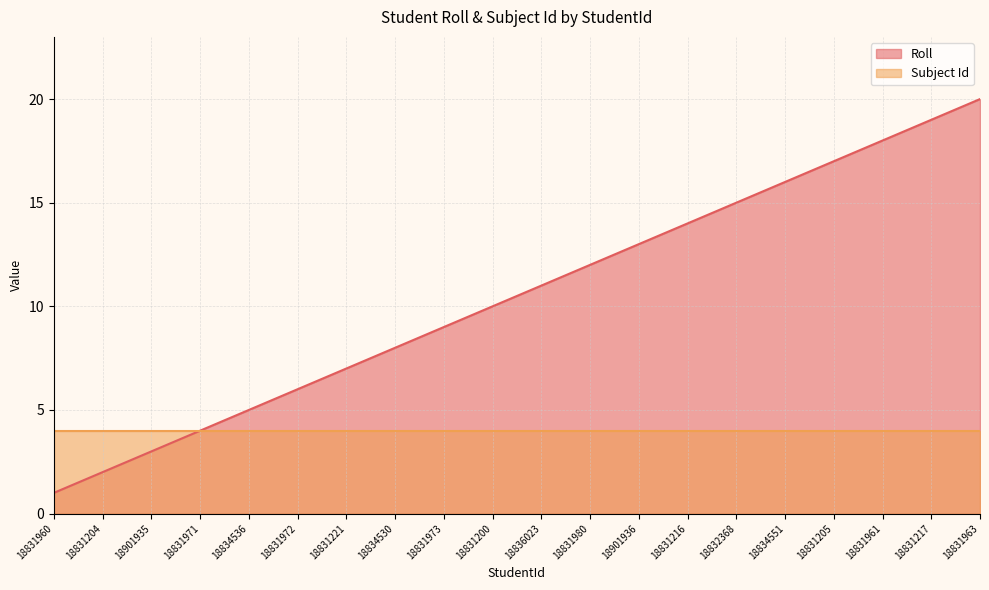

Reading left to right, list all the values displayed in this chart.

1	2	3	4	5	6	7	8	9	10	11	12	13	14	15	16	17	18	19	20